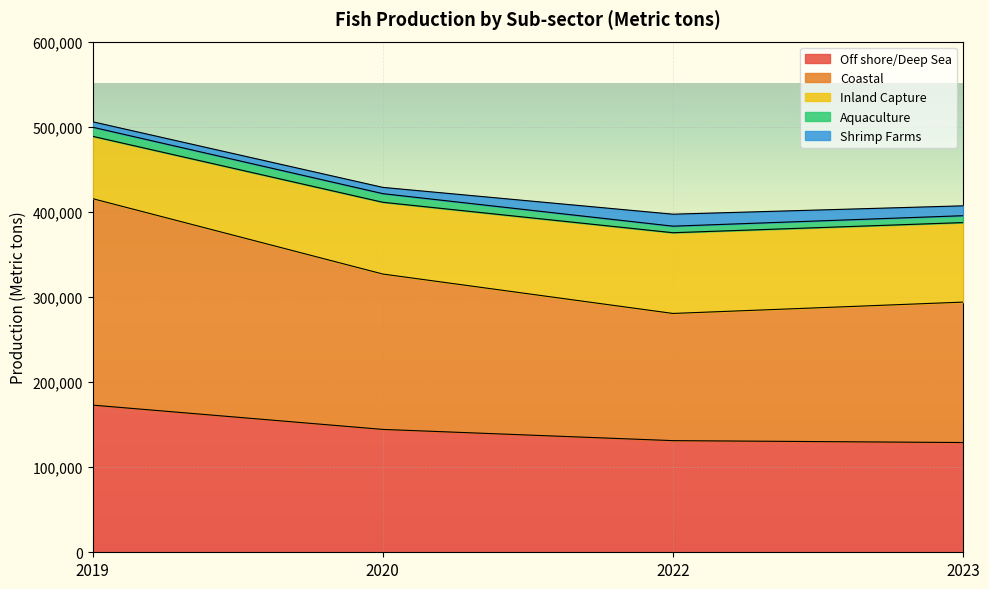

What are all the series names shown in the legend?

Off shore/Deep Sea, Coastal, Inland Capture, Aquaculture, Shrimp Farms